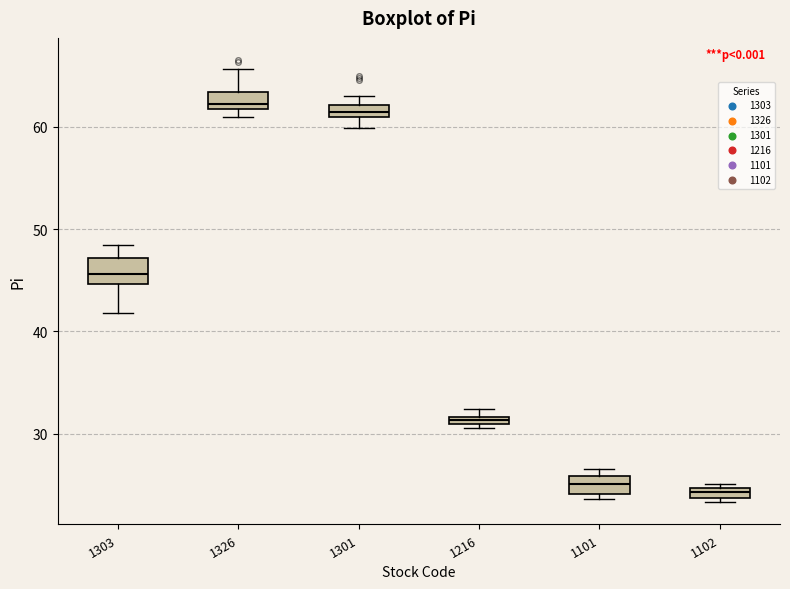

Where is the upper edge of the box at x = 1101 on the y-axis? The values are not printed on the chart, so give them approximately, as read against the axis.

26